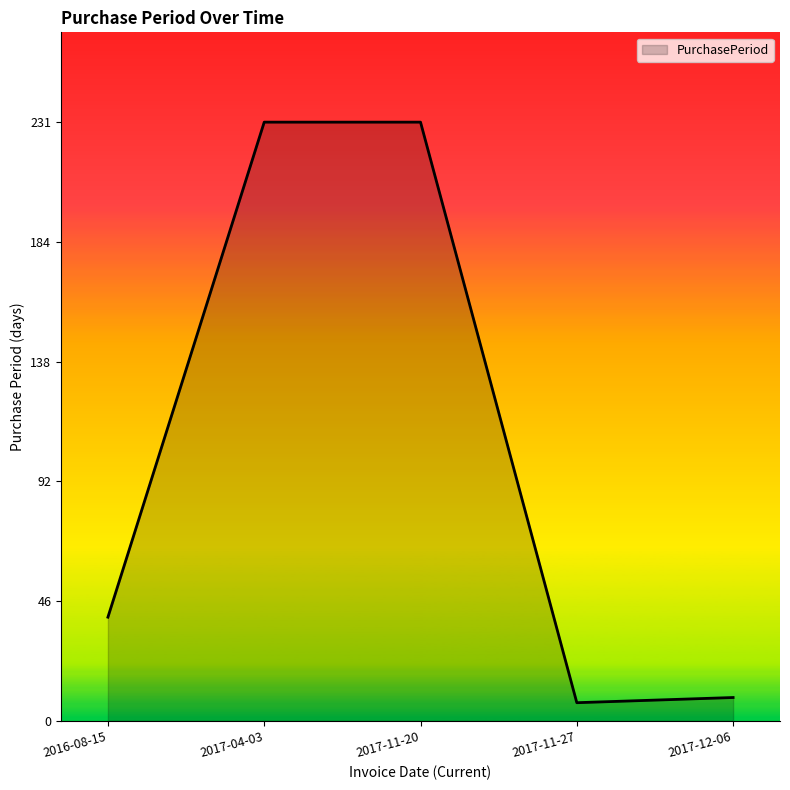

Where is the first local minimum?

2017-11-27